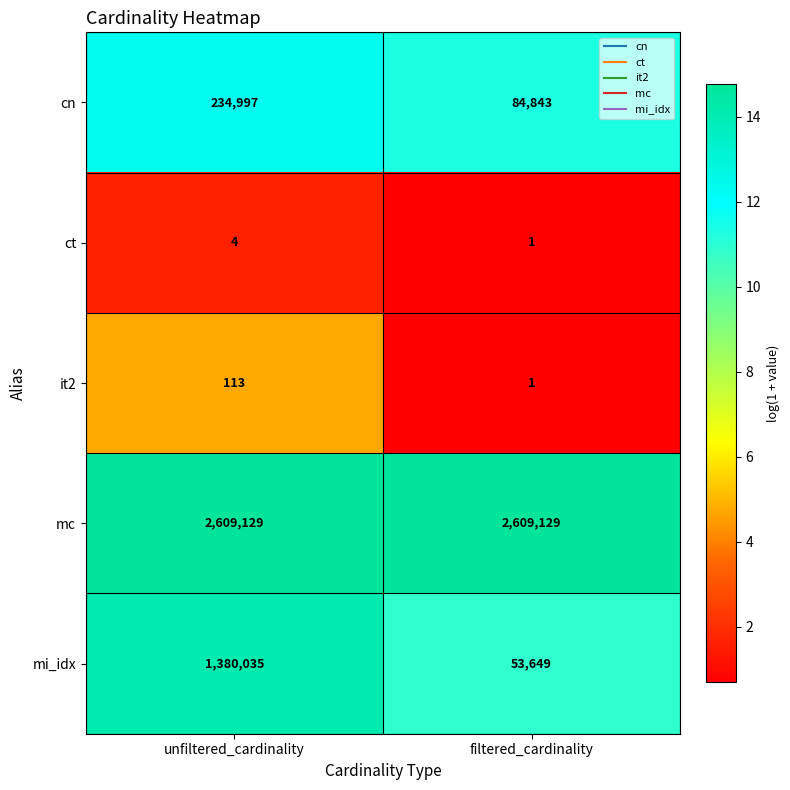

What is the total value across all series at filtered_cardinality?

2747623